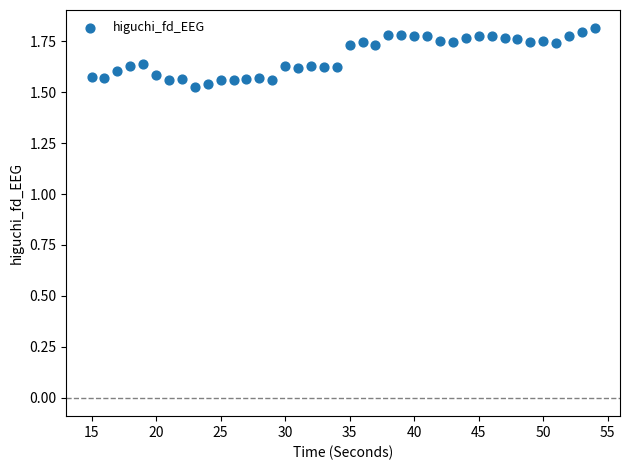

What is the range of X values (max minus min)?

39.0